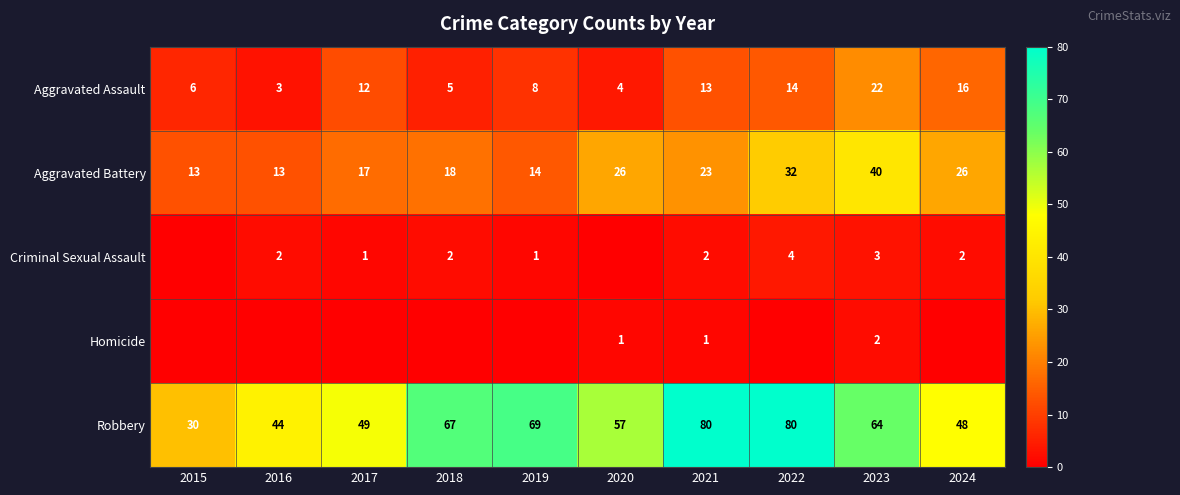

Rank the categories by Aggravated Assault value from lowest to highest.

2016, 2020, 2018, 2015, 2019, 2017, 2021, 2022, 2024, 2023